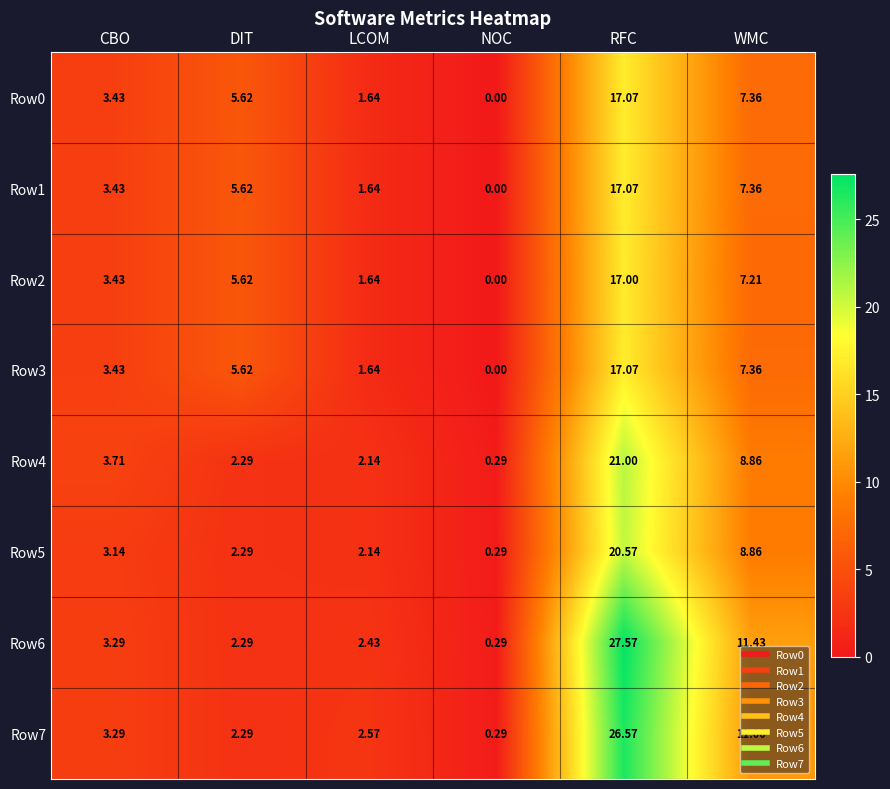

Is the value of Row0 at LCOM greater than the value of Row1 at NOC?

Yes